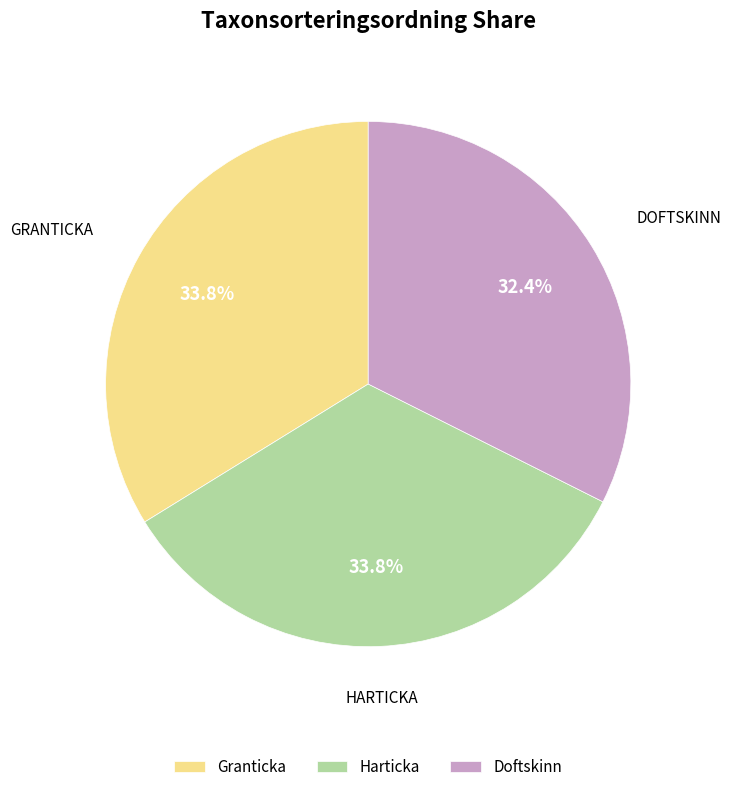

Which category has the smallest portion of the pie?

Doftskinn